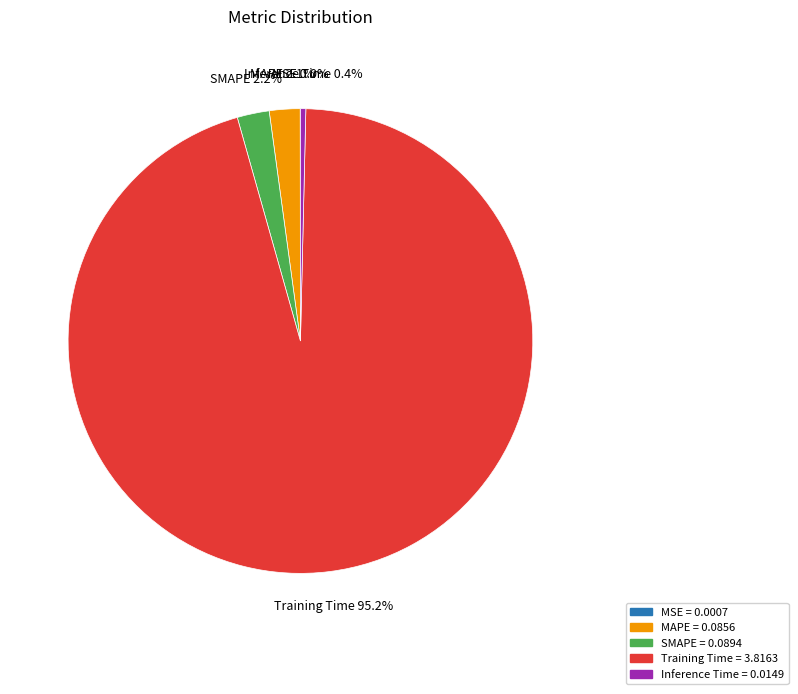

The Training Time slice represents 84% of the pie. True or false?

False